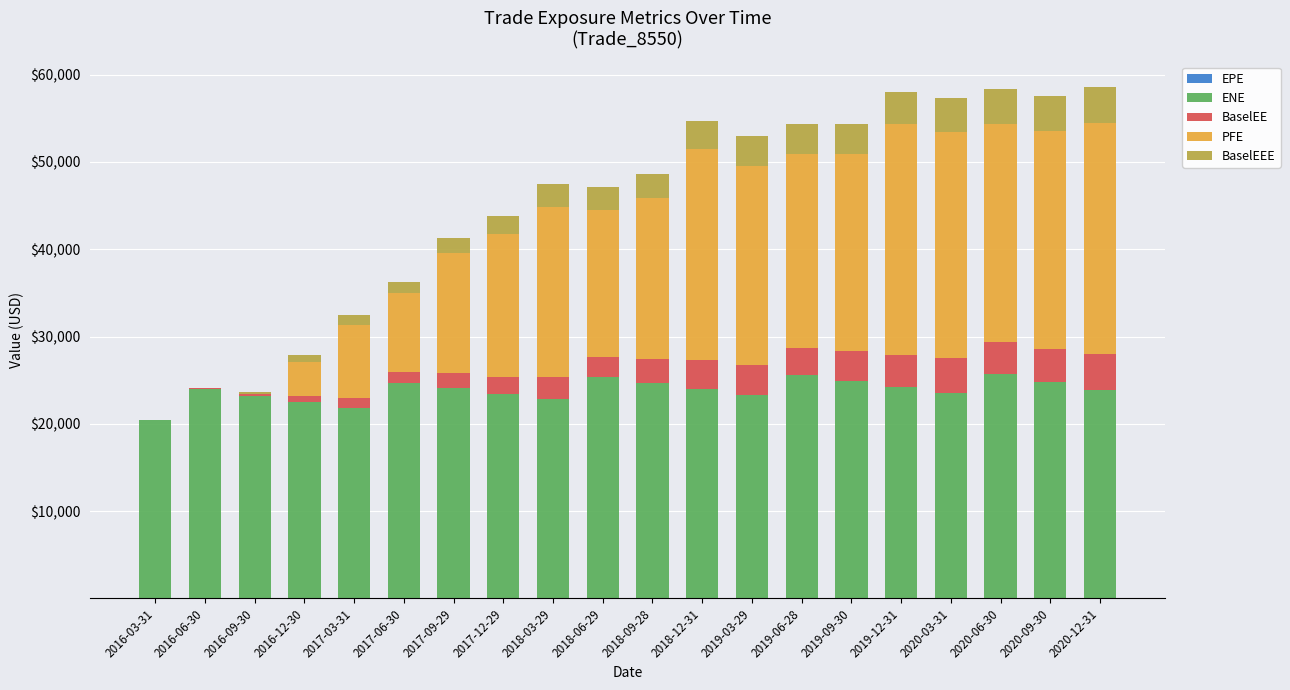

What is the difference between the second highest and minimum values in the ENE series?

5243.6